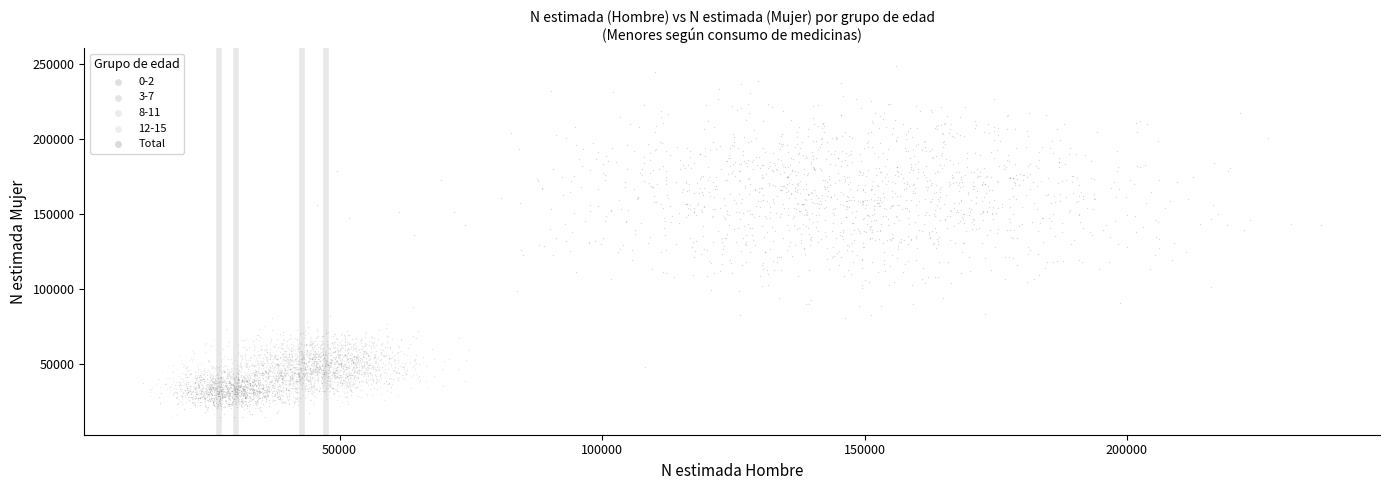

Which series has the widest spread of Y values?

Total